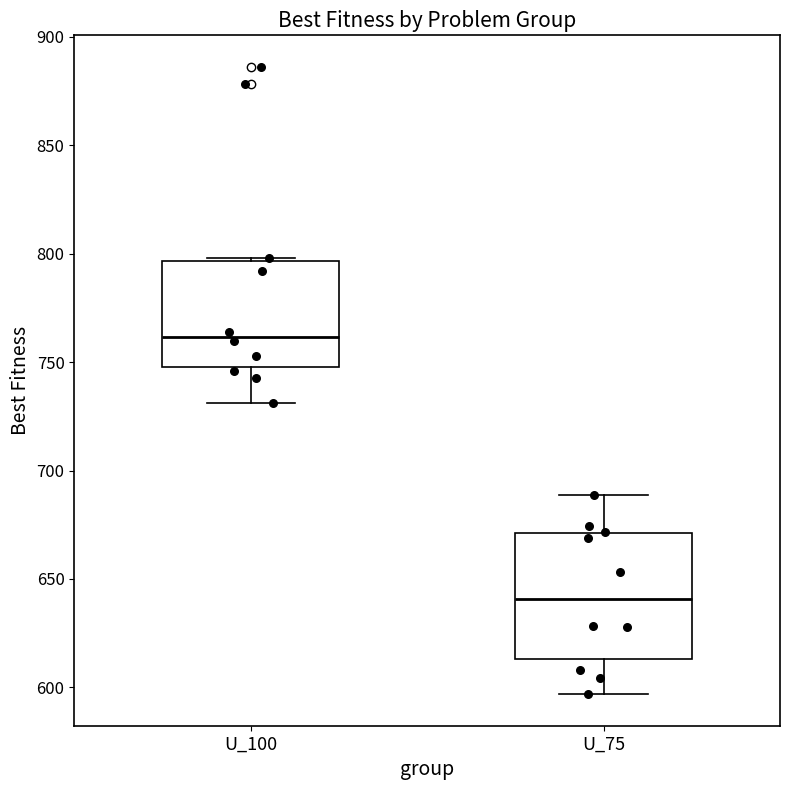

Where is the lower edge of the box for U_75 on the y-axis? The values are not printed on the chart, so give them approximately, as read against the axis.

615